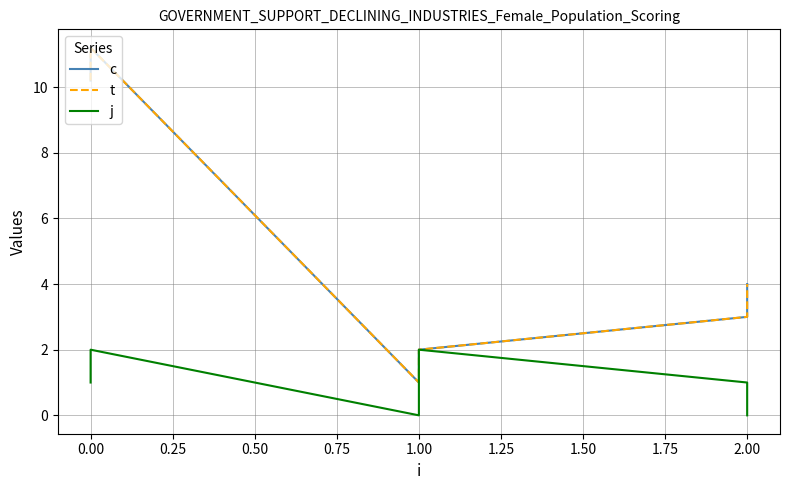

What is the average value of the c series?

5.2